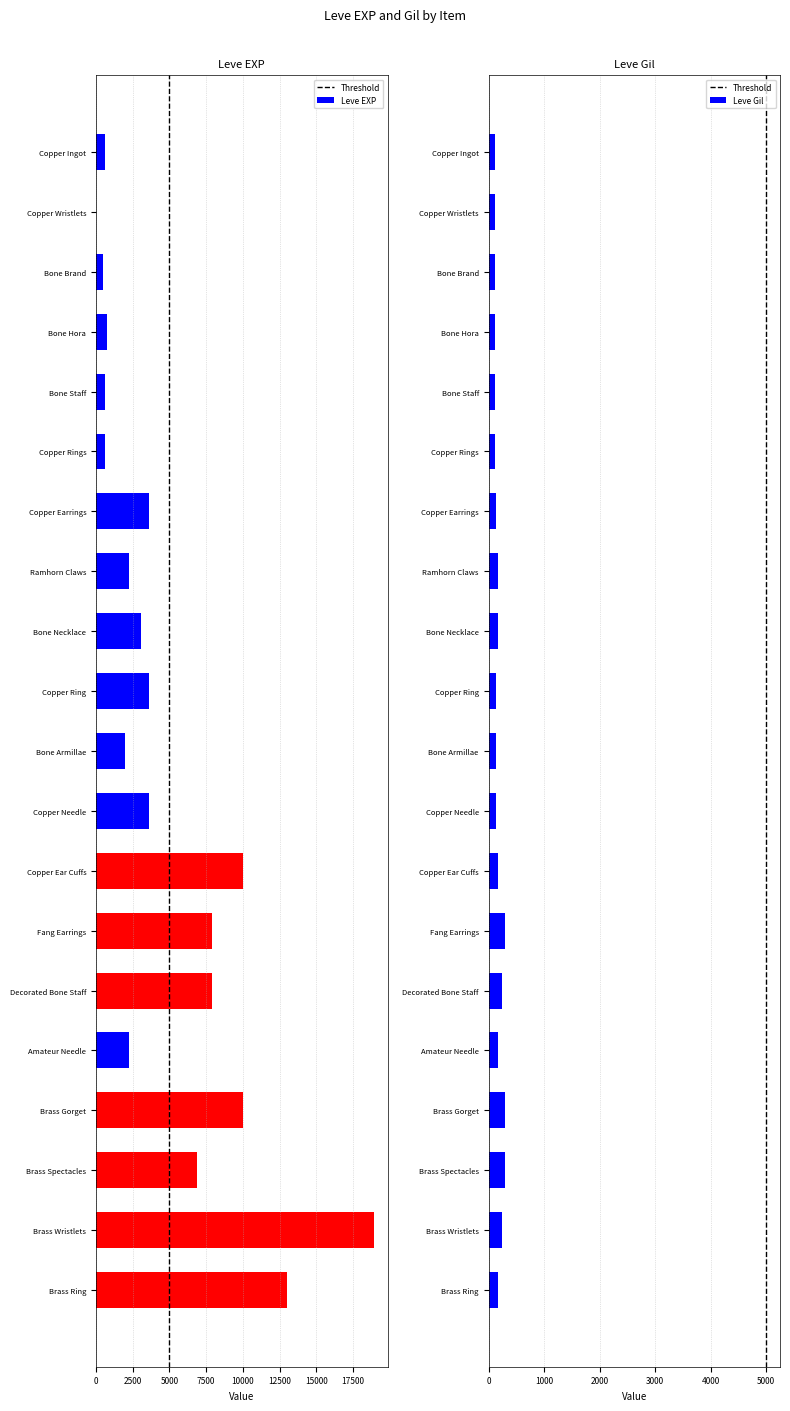

What is the total value across all series at Bone Necklace?

3209